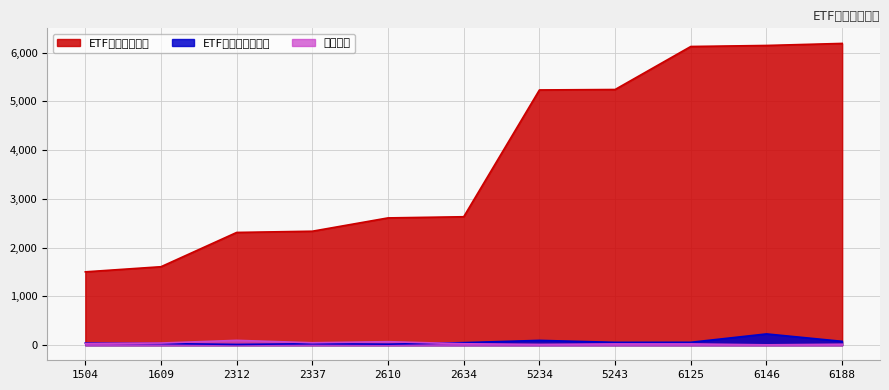

How many values in the ETF空單賣出標的 series are below 2634?

5